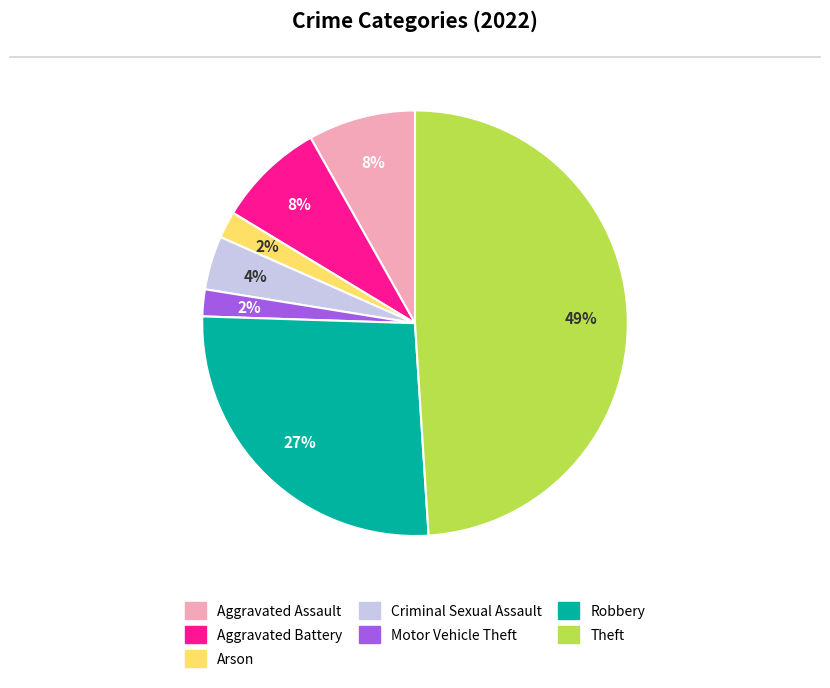

To the nearest percent, what is the average slice percentage?

14%